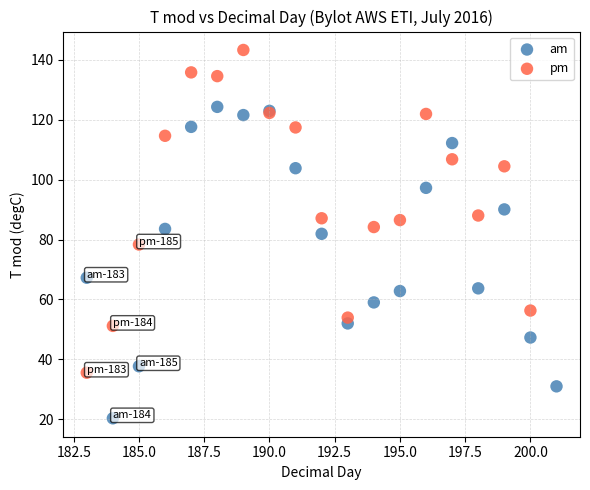

Which series contains the lowest Y value?

am